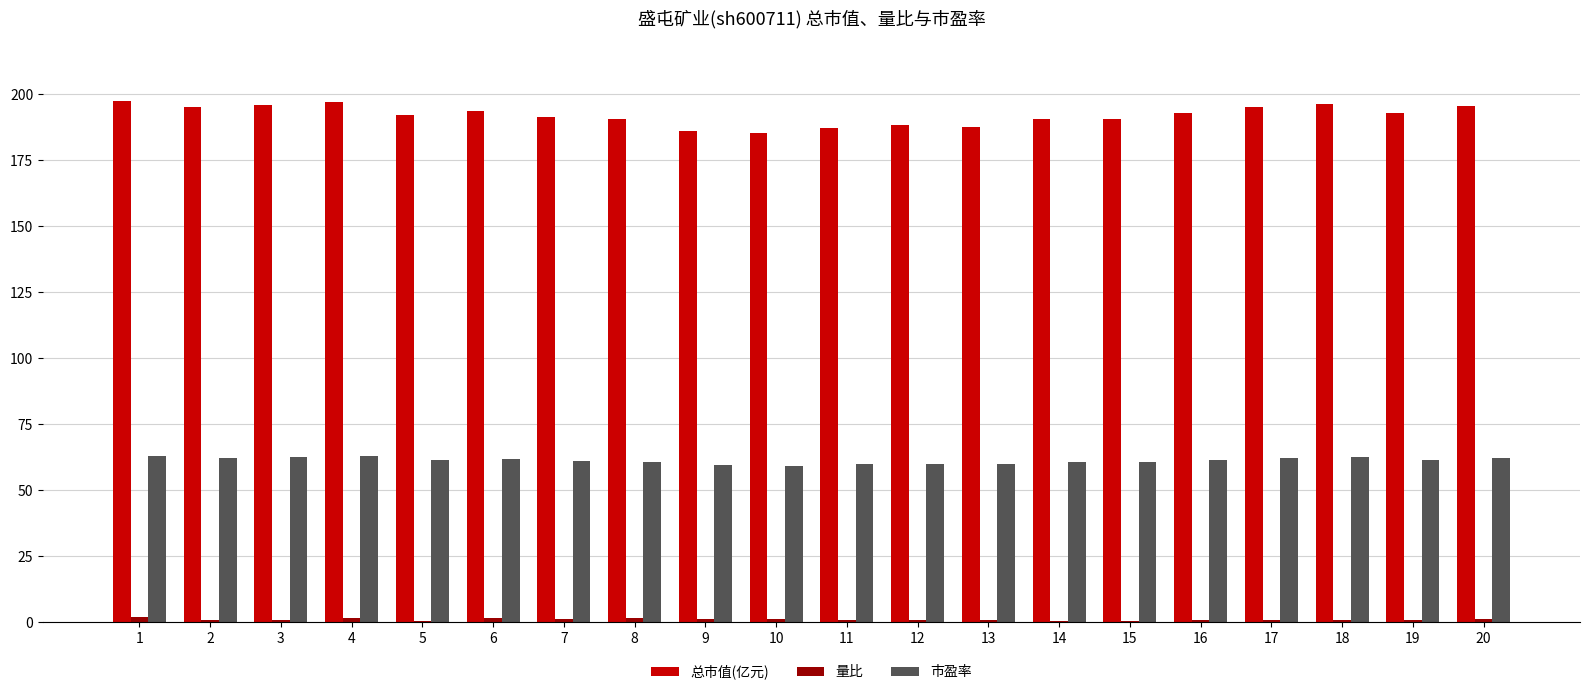

True or false: 市盈率 has a value of 61.5 at 16.

True